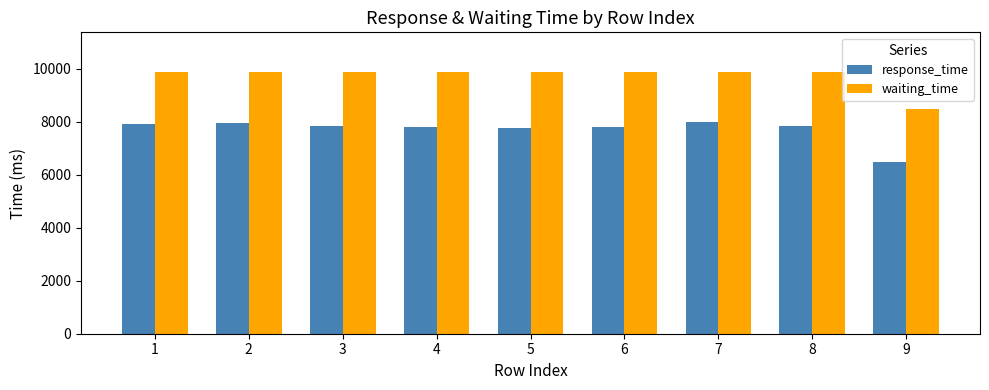

Which series has the widest spread of values?

response_time